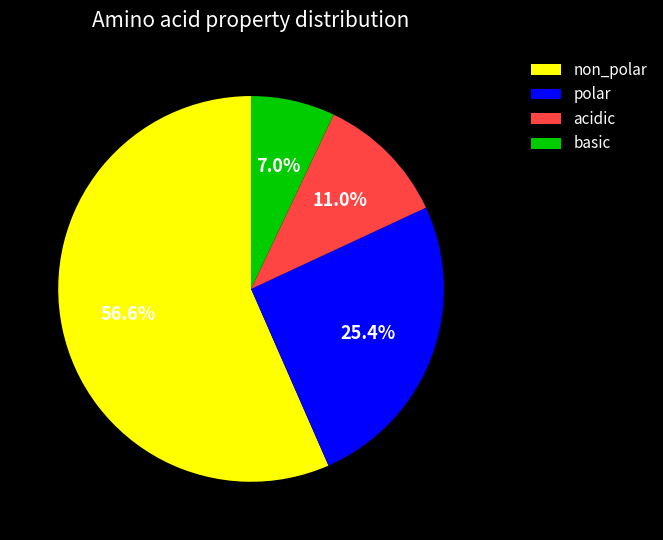

Which category accounts for the majority?

non_polar